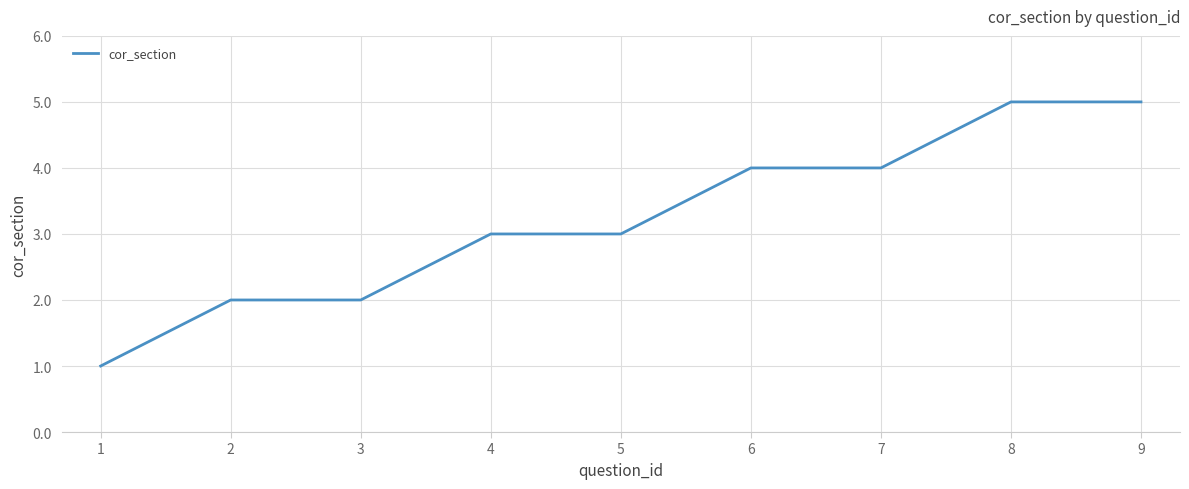

What is the difference between the maximum and minimum values?

4